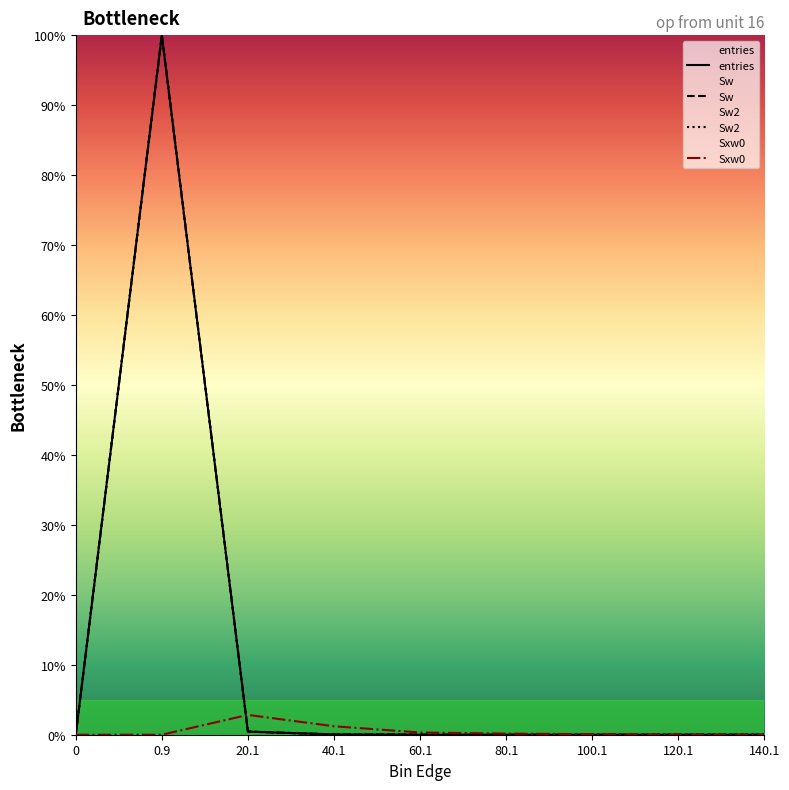

Which category has the highest value in the Sw2 series?

0.9